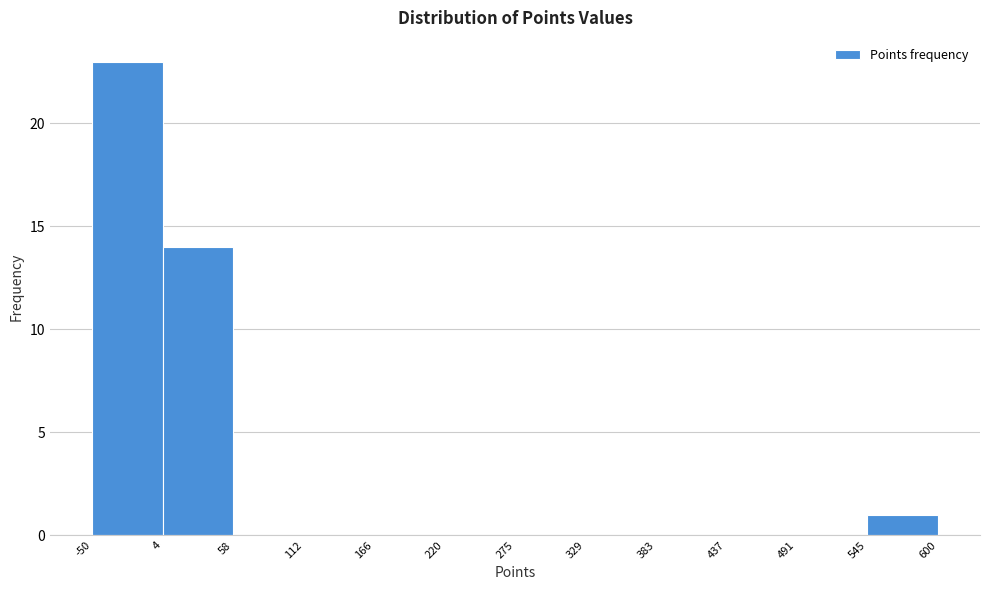

Reading left to right, transcribe this chart: for each bar, give the range it covers on the x-axis and its height. The values are not printed on the chart, so give them approximately, as read against the axis.

-50 to 4: 23
4 to 58: 14
58 to 112: 0
112 to 166: 0
166 to 220: 0
220 to 275: 0
275 to 329: 0
329 to 383: 0
383 to 437: 0
437 to 491: 0
491 to 545: 0
545 to 600: 1